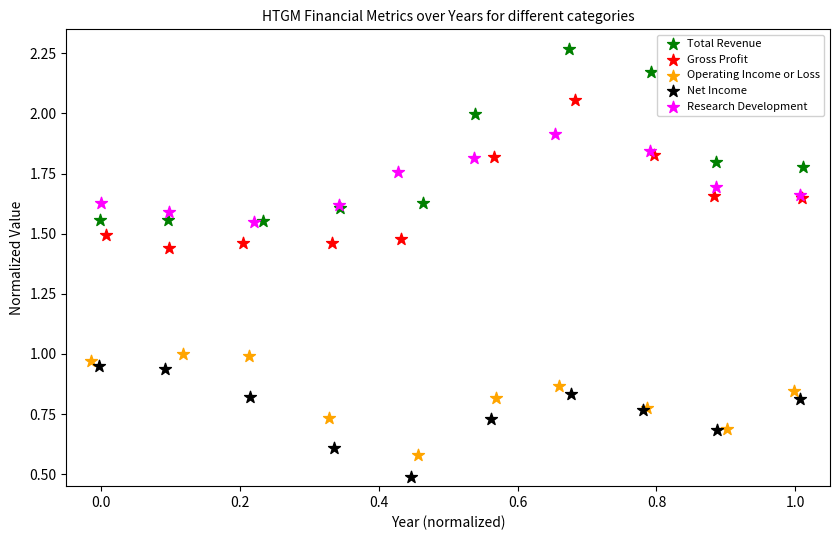

Which series contains the lowest Y value?

Net Income